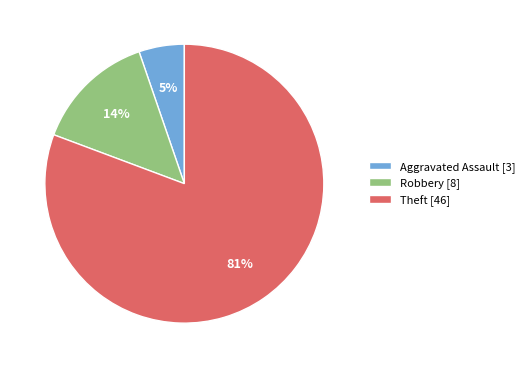

Which slice is the smallest?

Aggravated Assault